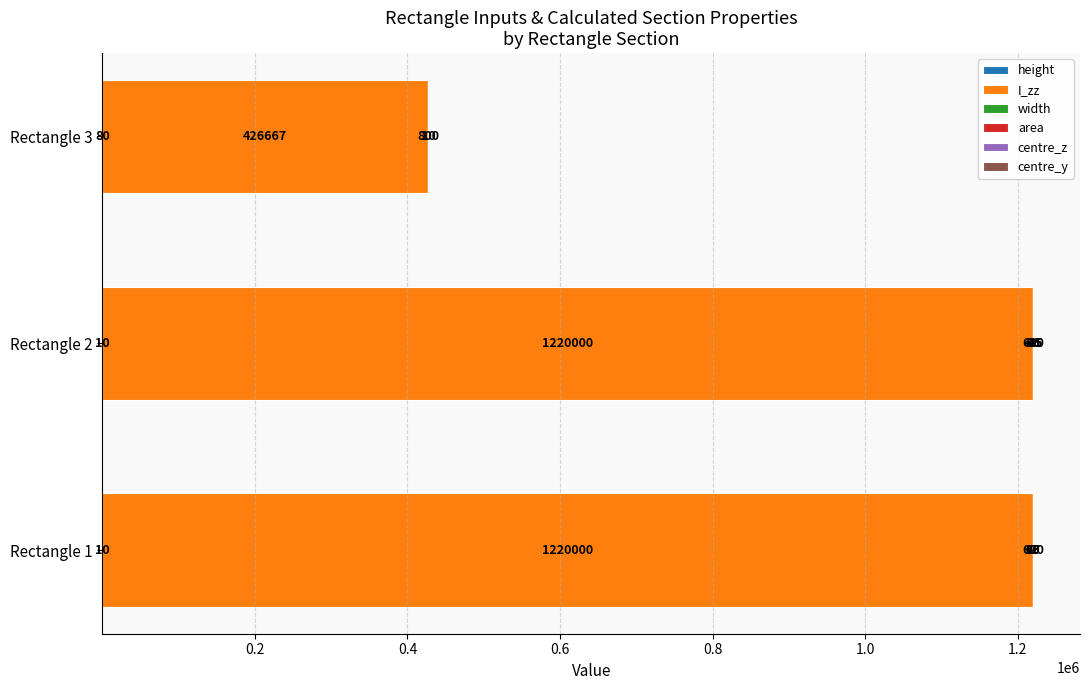

What is the total value across all series at Rectangle 2?

1220740.0